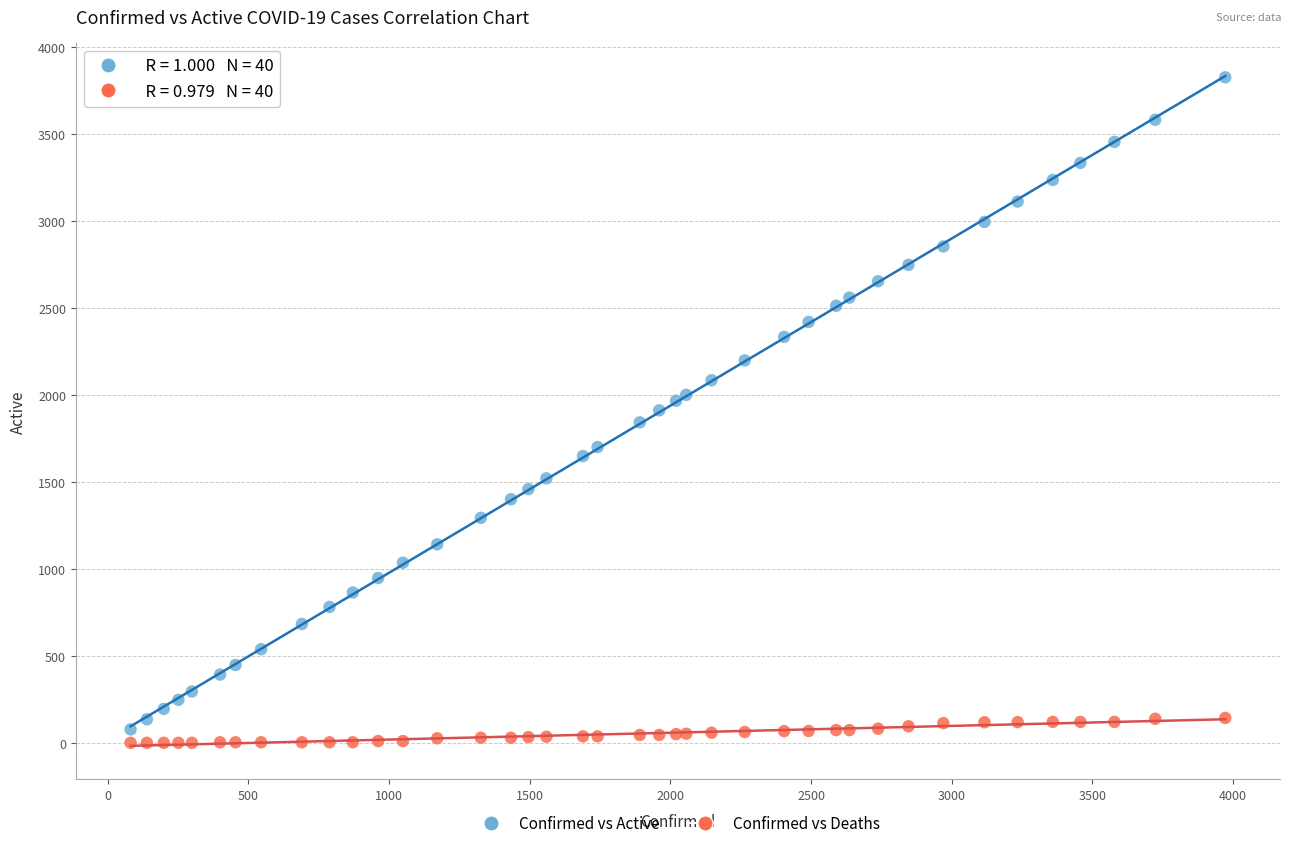

Which series has the largest Y range (max minus min)?

Confirmed vs Active